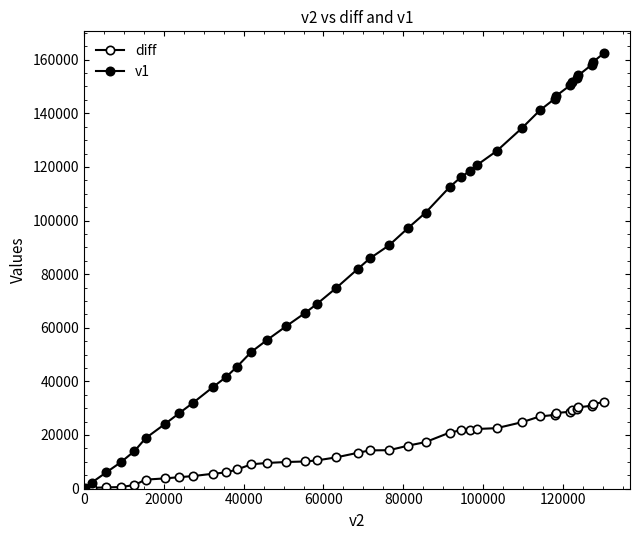

How many data points in diff are less than 14250?

19